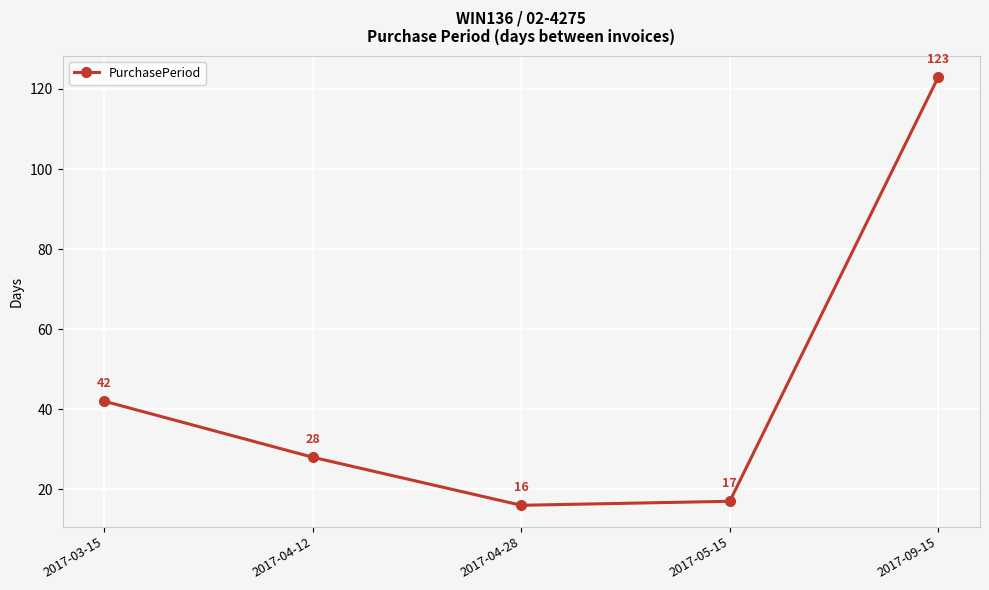

Reading left to right, transcribe all the data shown in this chart.

42	28	16	17	123